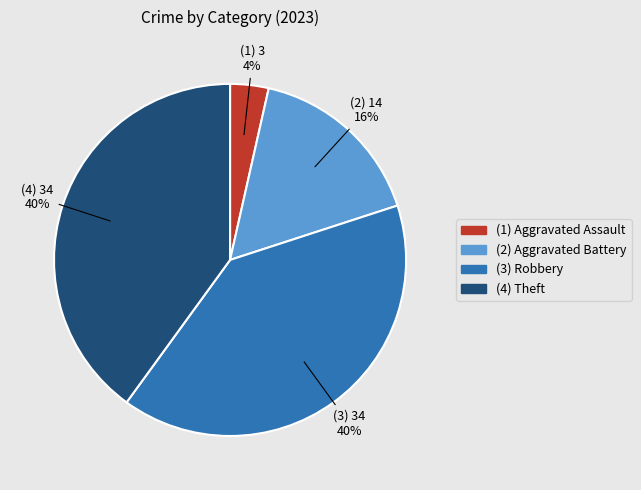

How many slices are in this pie chart?

4